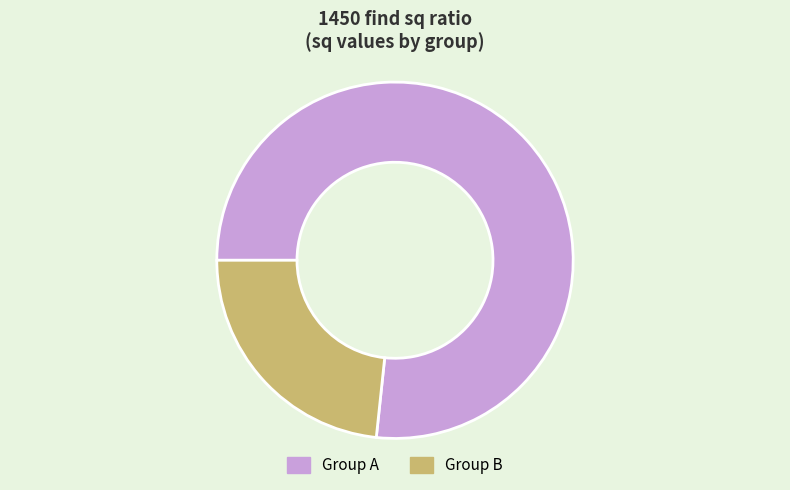

Does any single category account for the majority?

Yes